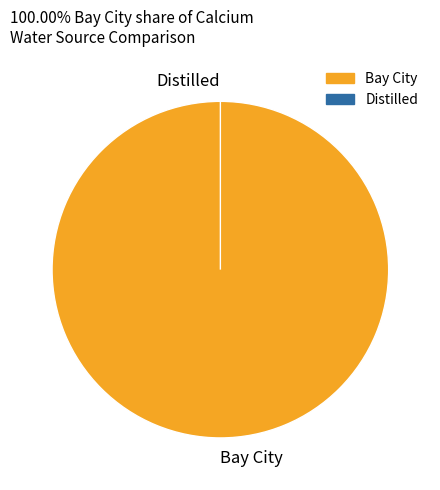

Does Bay City represent more than half of the total?

Yes